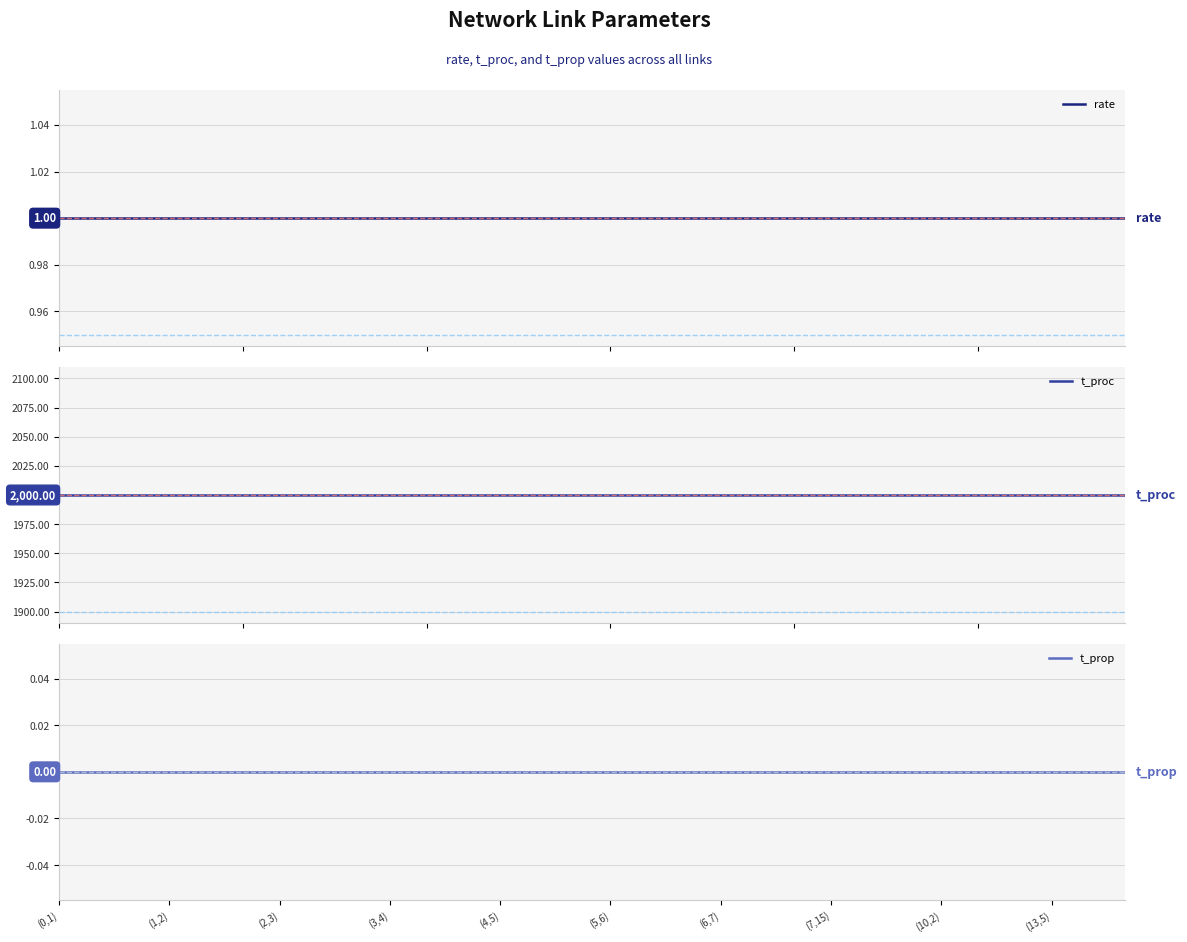

What is the total value across all series at 16?

2001